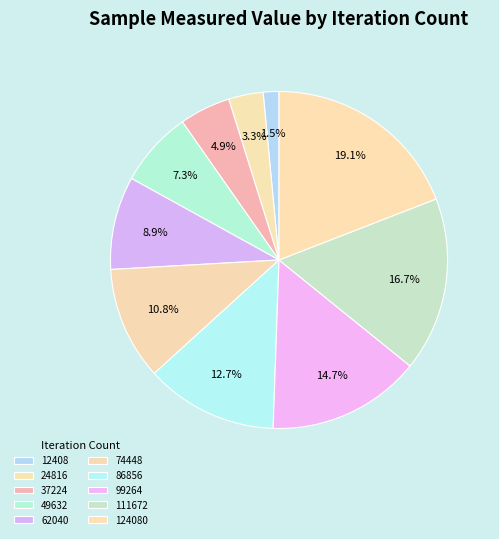

Is there a majority slice in this chart?

No